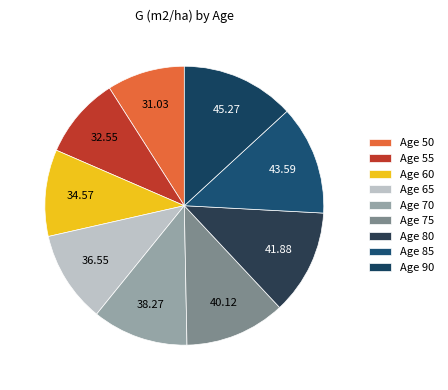

Is Age 55 the majority of the pie?

No